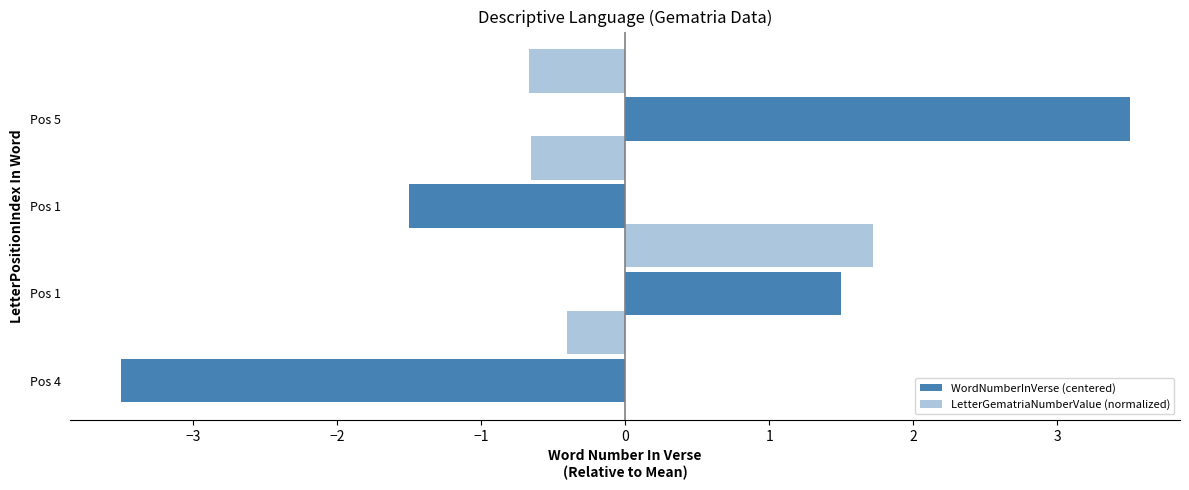

What is the difference between the maximum and minimum values in the LetterGematriaNumberValue (normalized) series?

2.4